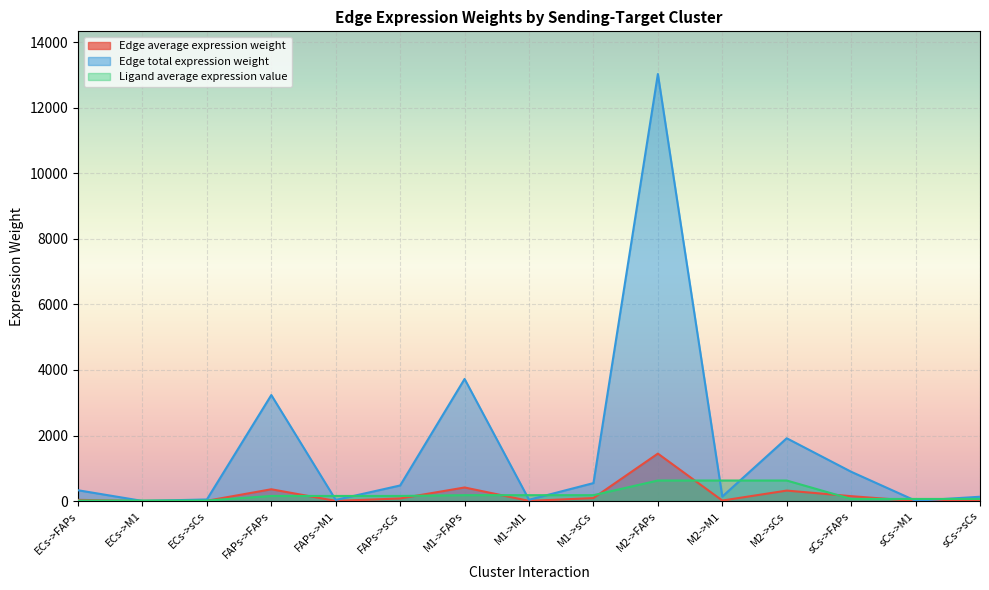

True or false: Edge total expression weight and Edge average expression weight intersect in this chart.

False